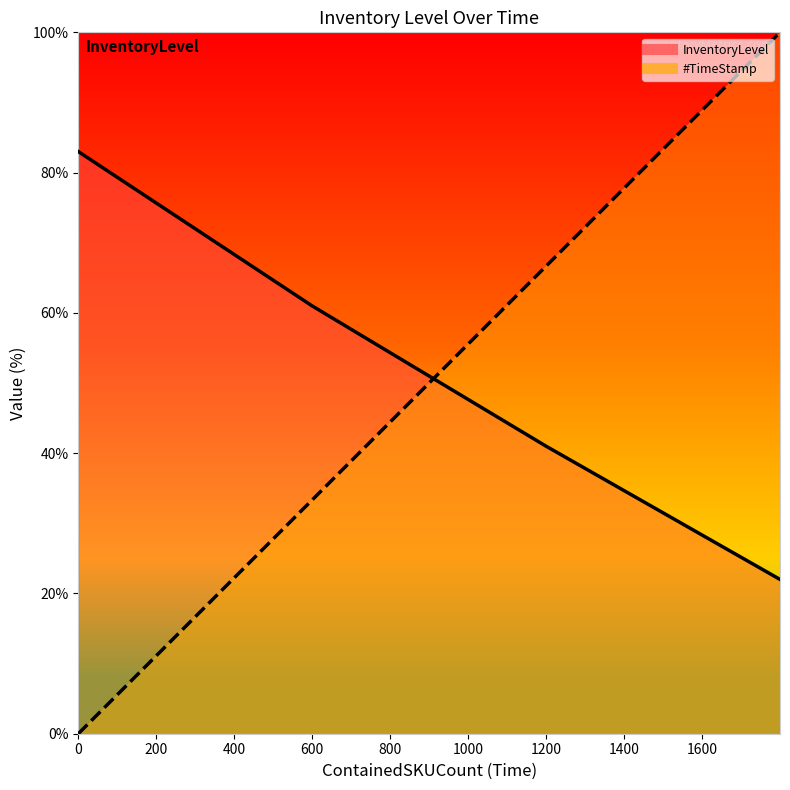

How many categories are shown in the chart?

4